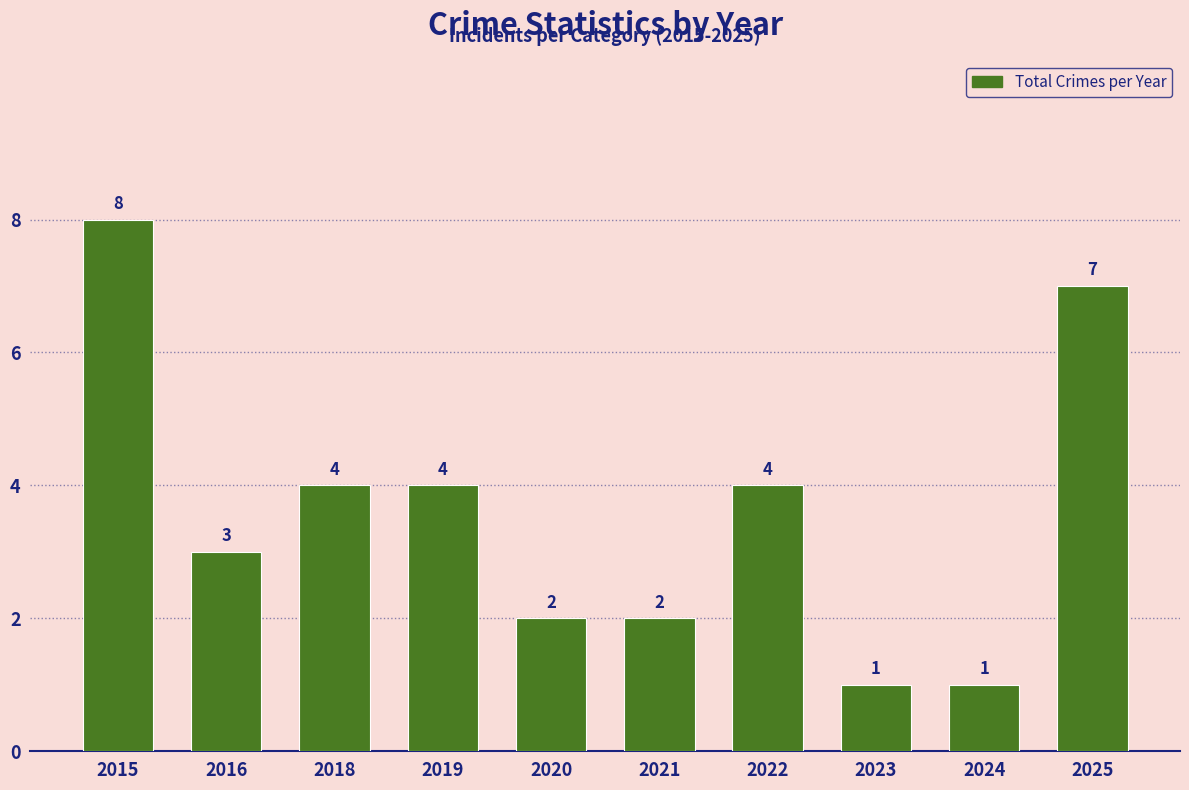

What is the approximate value at 2019?

4